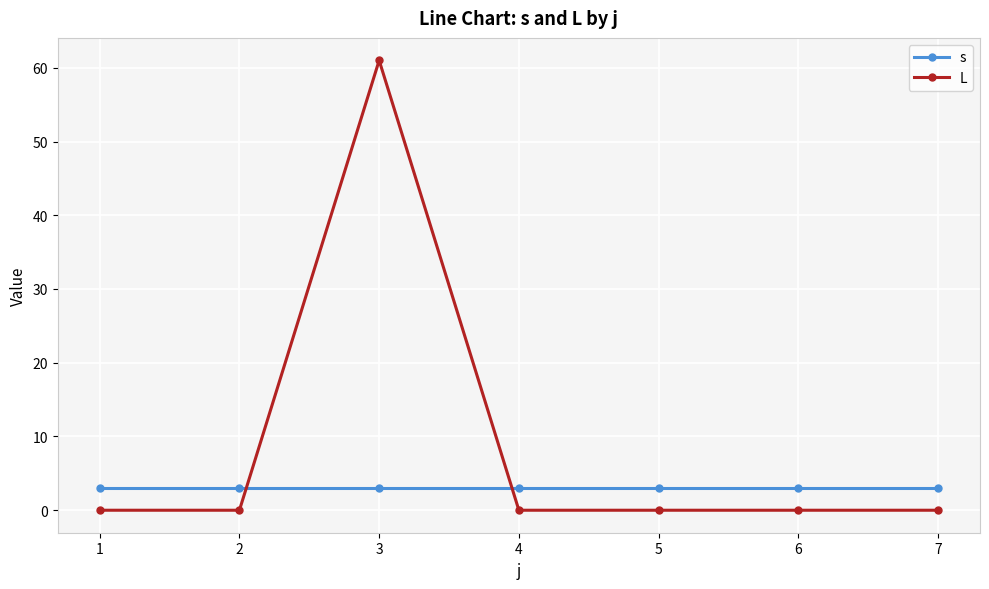

What is the average value of the L series?

9